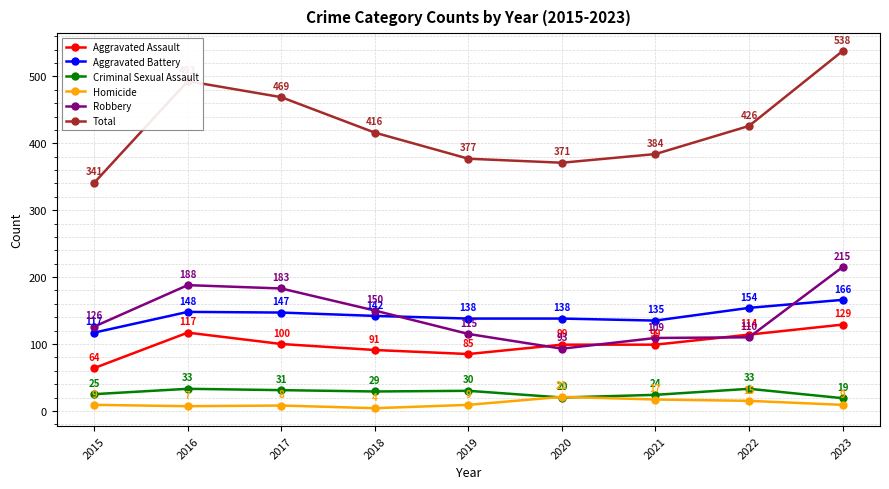

At which category is the sum across all series the highest?

2023